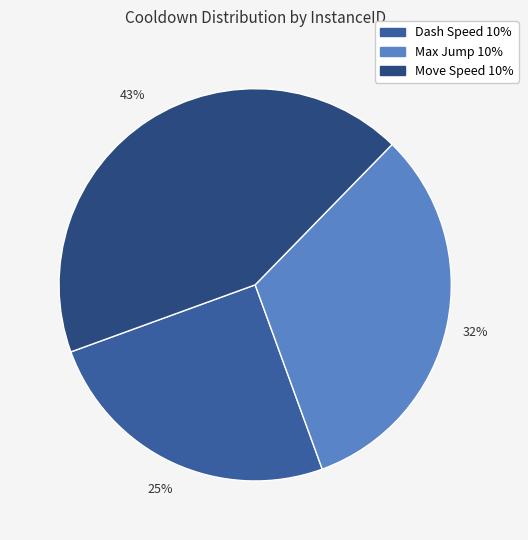

Is there any slice that represents more than half of the pie?

No